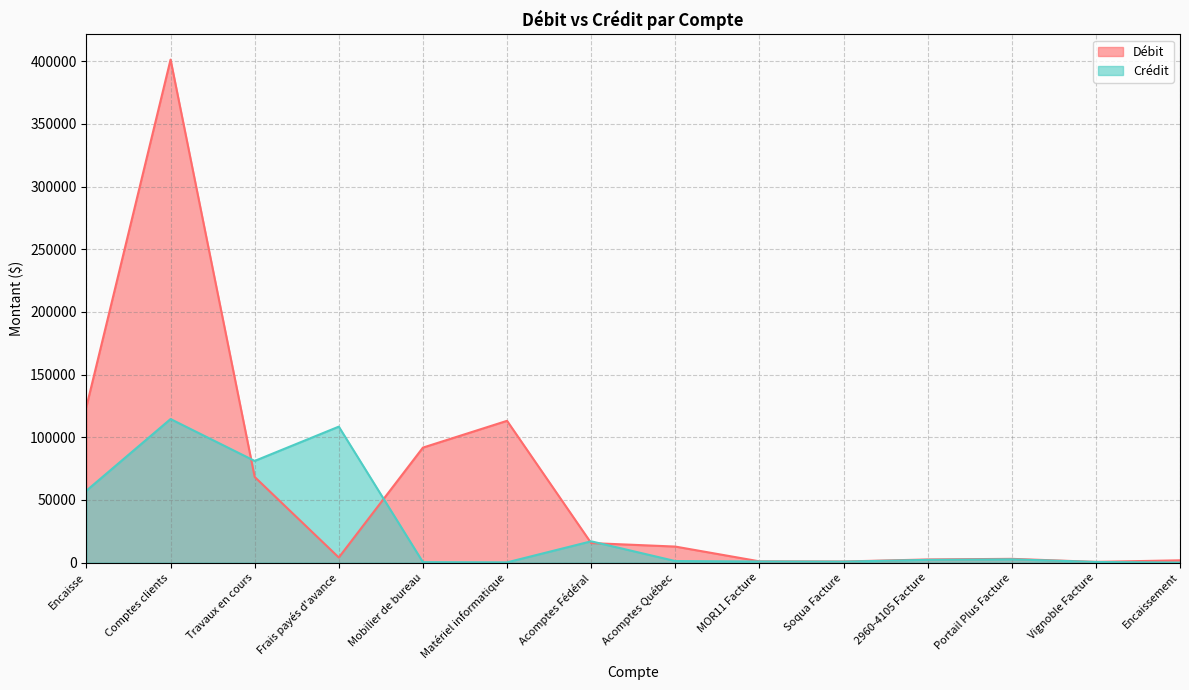

At Soqua Facture, list the series in order from smallest to largest.

Crédit, Débit